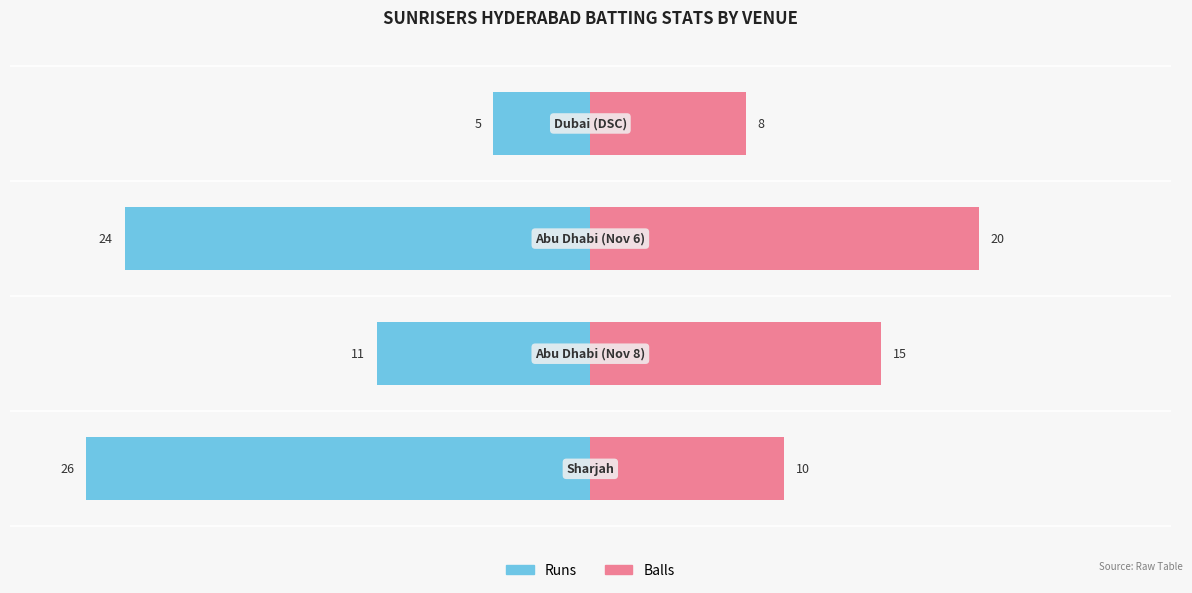

Reading left to right, list all the values displayed in this chart.

runs: -26	-11	-24	-5
balls: 10	15	20	8